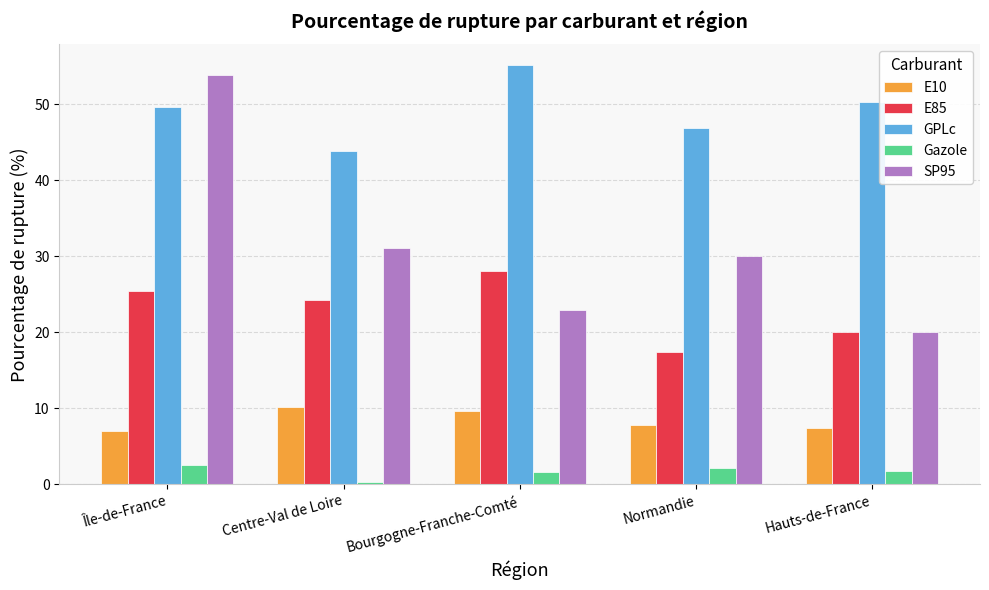

What value does the E85 series have at Centre-Val de Loire?

24.2